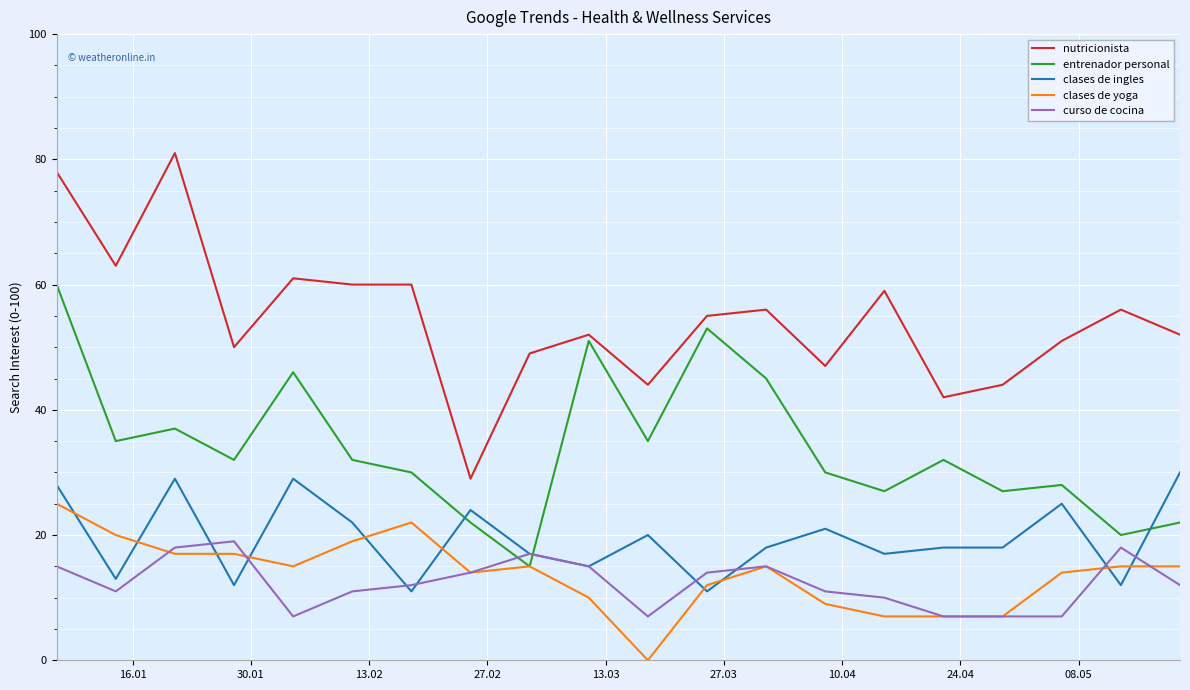

What is the difference between the maximum and minimum values in the clases de ingles series?

19